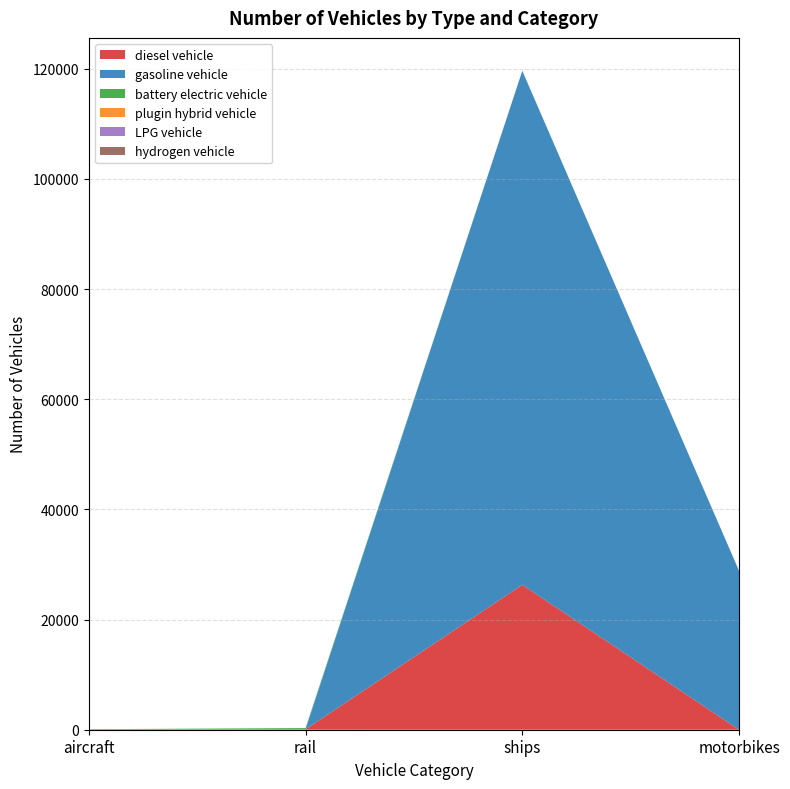

Reading left to right, extract all data points from this chart.

diesel vehicle: aircraft=92.0	rail=72.2	ships=26315.5	motorbikes=0.0
gasoline vehicle: aircraft=0.0	rail=0.0	ships=93300.5	motorbikes=28841.0
battery electric vehicle: aircraft=0.0	rail=228.8	ships=0.0	motorbikes=0.0
plugin hybrid vehicle: aircraft=0.0	rail=0.0	ships=0.0	motorbikes=0.0
LPG vehicle: aircraft=0.0	rail=0.0	ships=0.0	motorbikes=0.0
hydrogen vehicle: aircraft=0.0	rail=0.0	ships=0.0	motorbikes=0.0